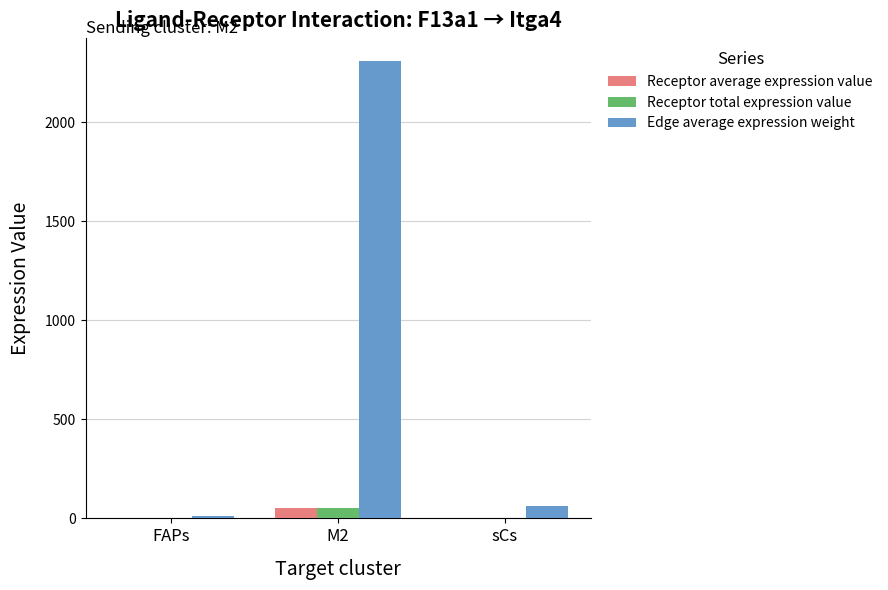

The value of Edge average expression weight at M2 is 2310.0. True or false?

True